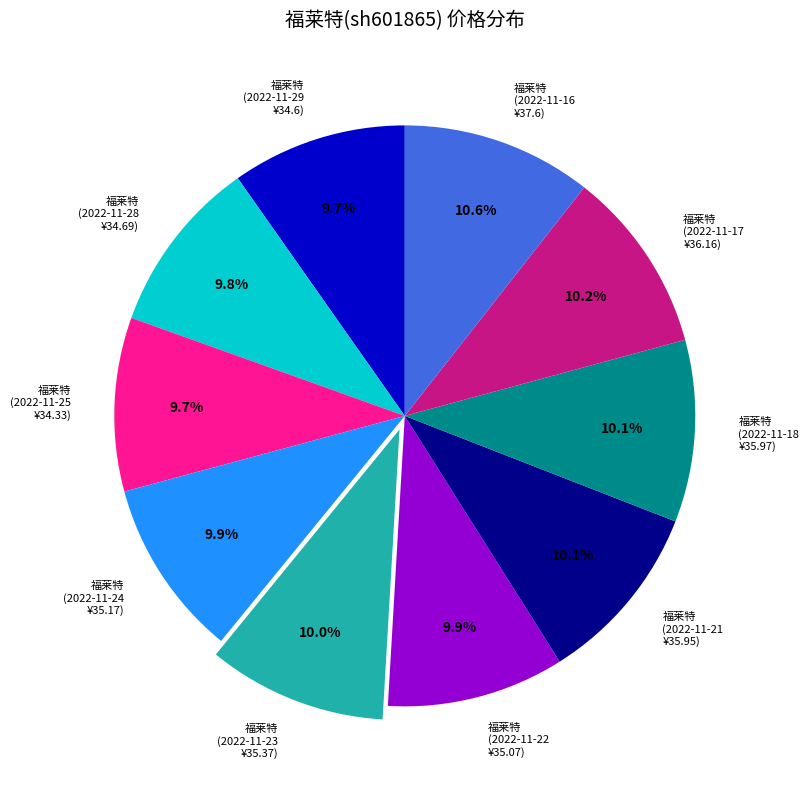

Does 福莱特 (2022-11-25 ¥34.33) account for over 50% of the chart?

No